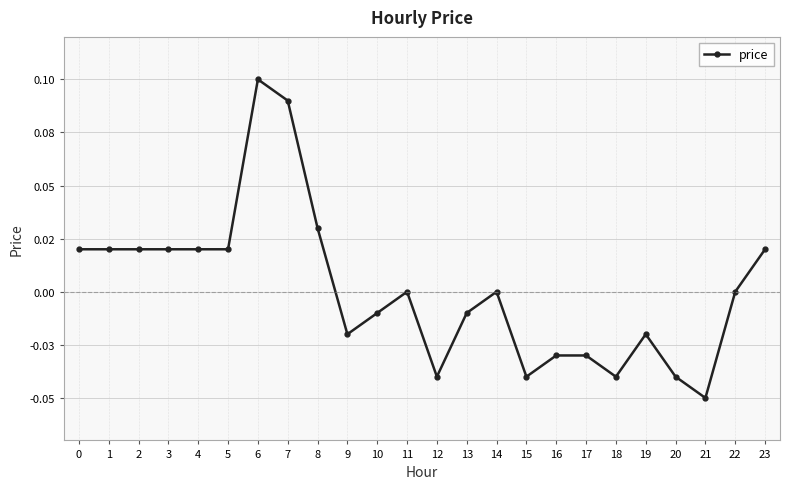

Rank the categories by value from lowest to highest.

21, 12, 15, 18, 20, 16, 17, 9, 19, 10, 13, 11, 14, 22, 0, 1, 2, 3, 4, 5, 23, 8, 7, 6